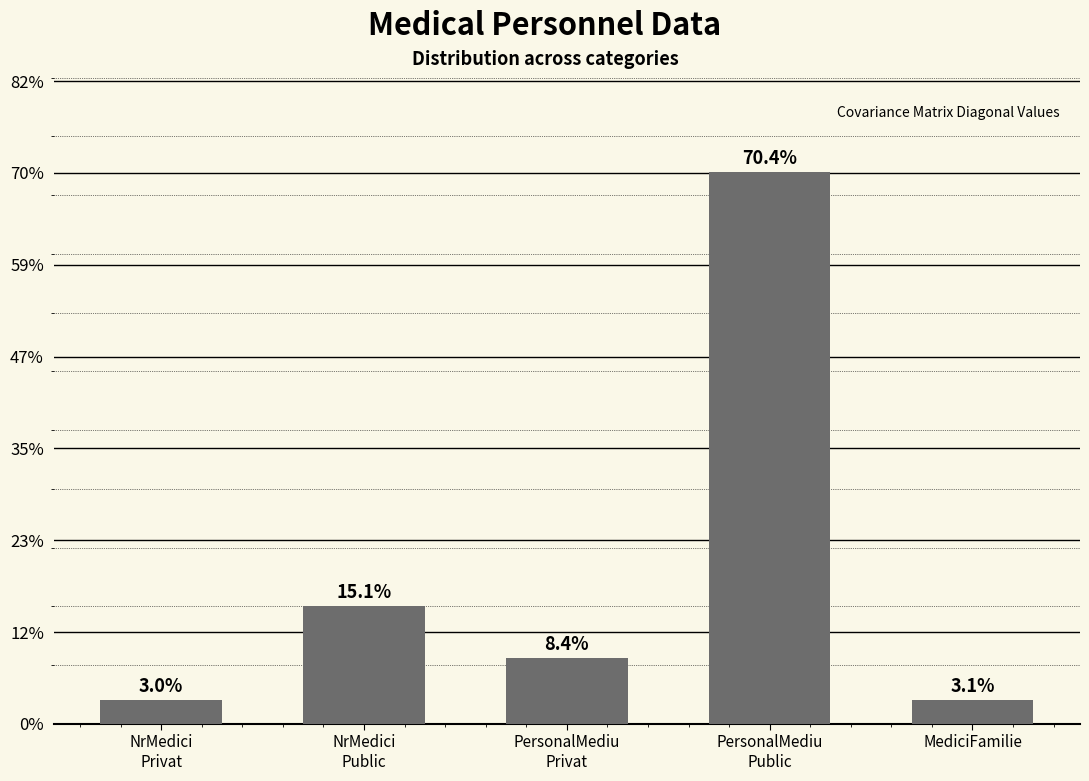

Are the bars horizontal?

No